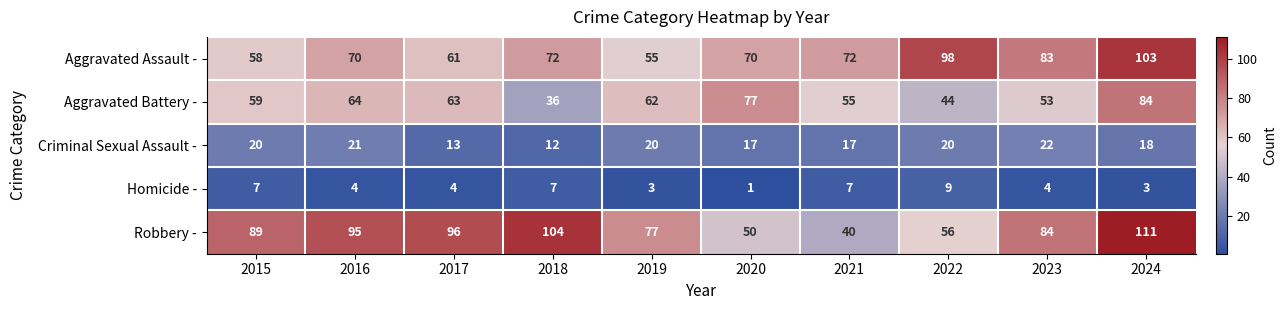

What is the difference between the maximum and minimum values in the Homicide - series?

8